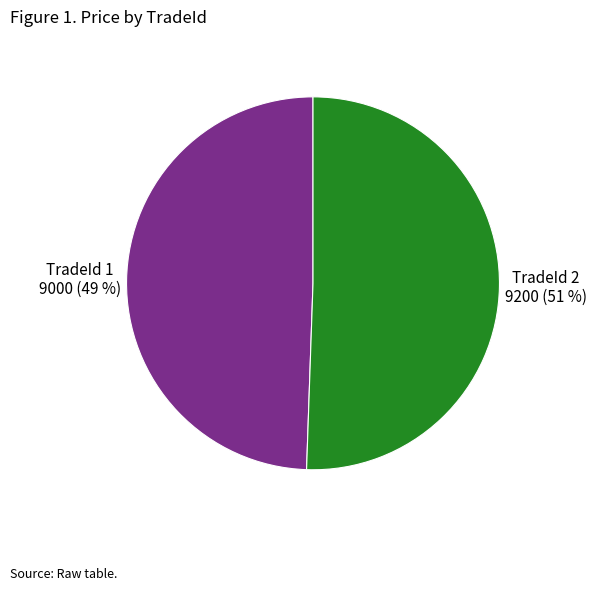

How many slices are in this pie chart?

2